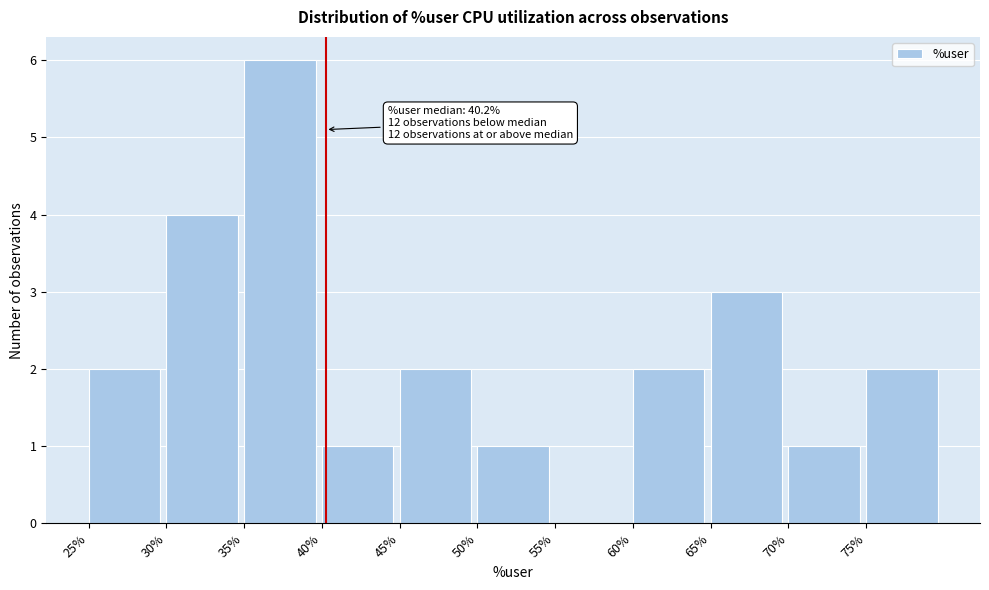

Over which range of the x-axis is the bar tallest?

35 to 40